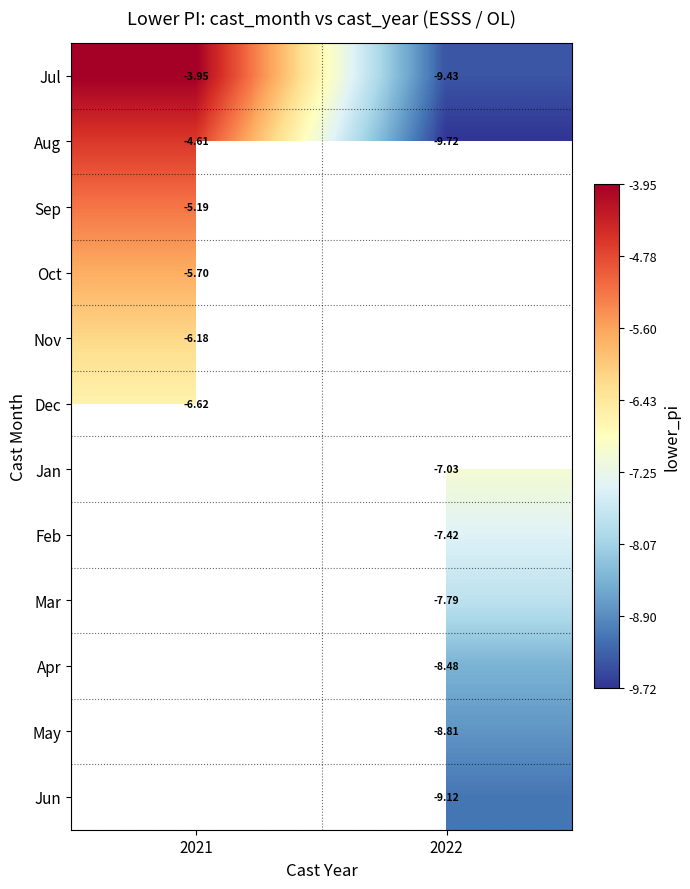

Is the value of Dec at 2021 greater than the value of Mar at 2022?

Yes